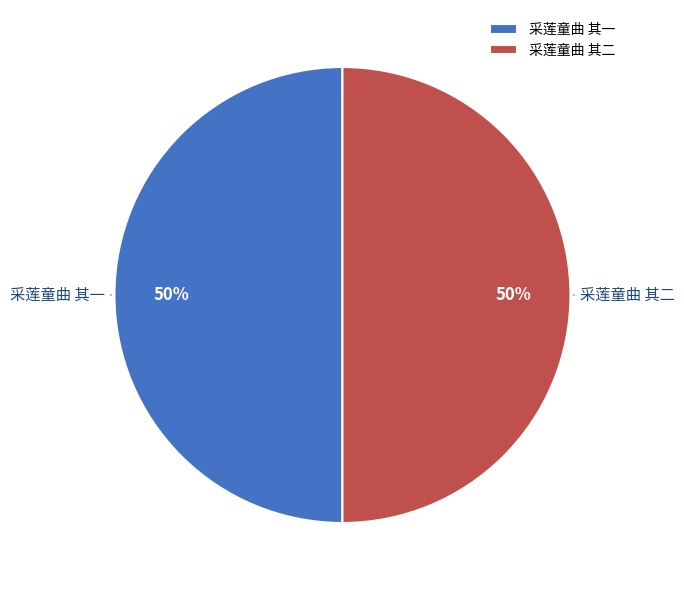

The 采莲童曲 其一 slice represents 50% of the pie. True or false?

True